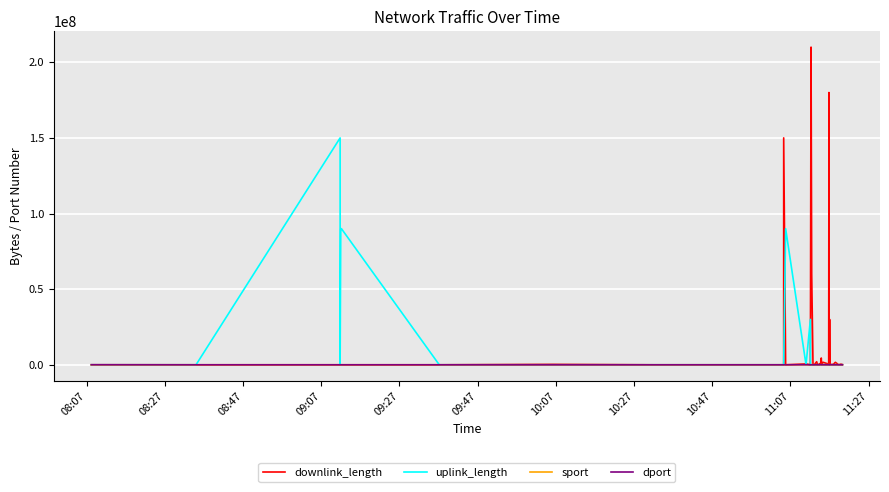

Which series has the largest total across all categories?

downlink_length